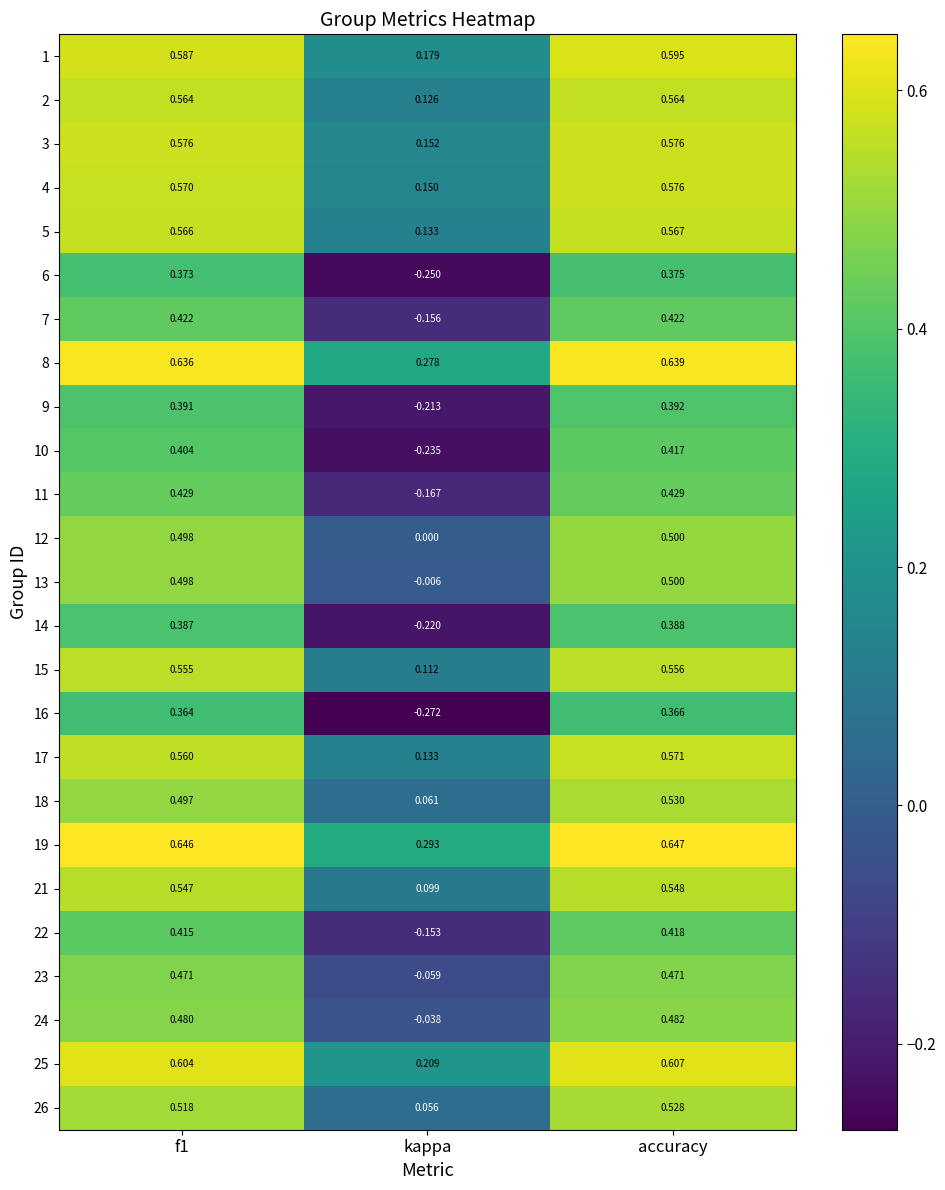

Is the value of 19 at kappa greater than the value of 8 at kappa?

Yes